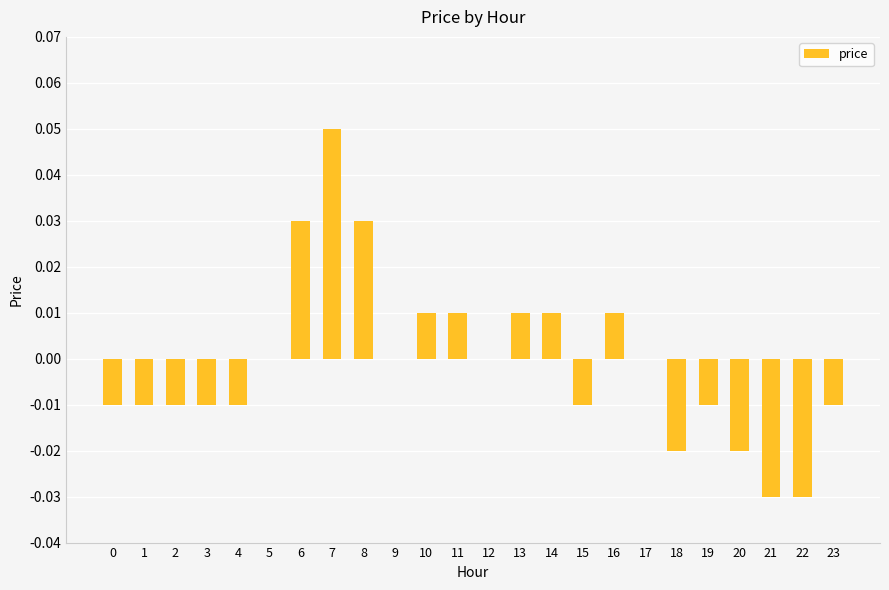

The chart shows a value of -0.0 at 23. True or false?

True